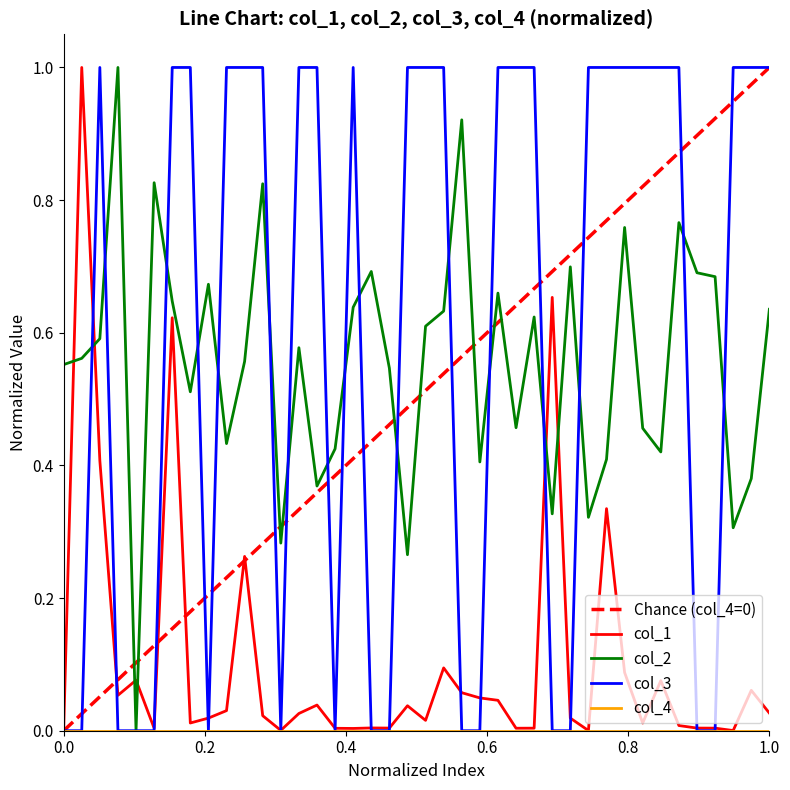

What is the maximum value shown in the chart?

1.0